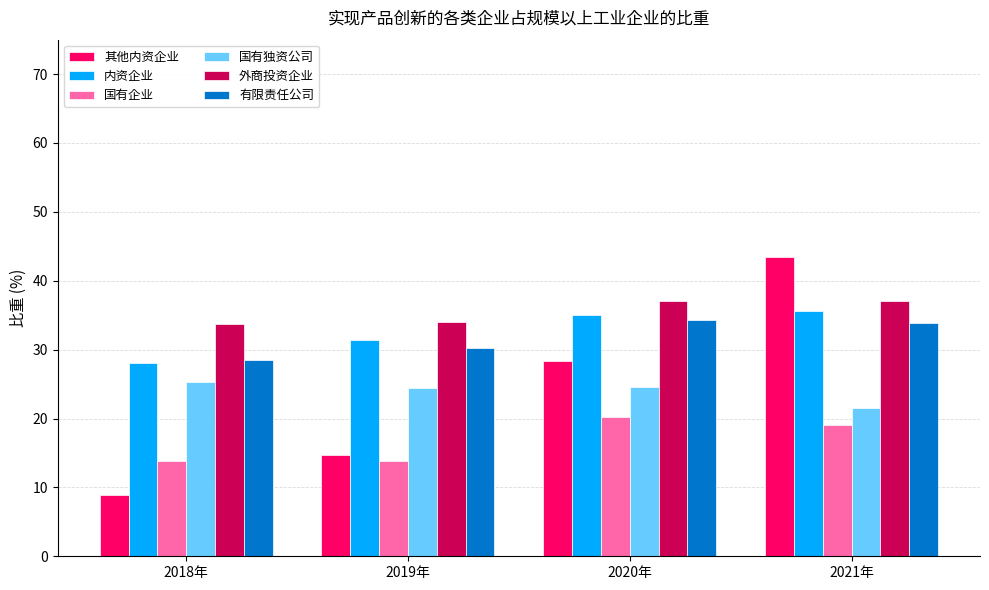

How many series are shown in this chart?

6